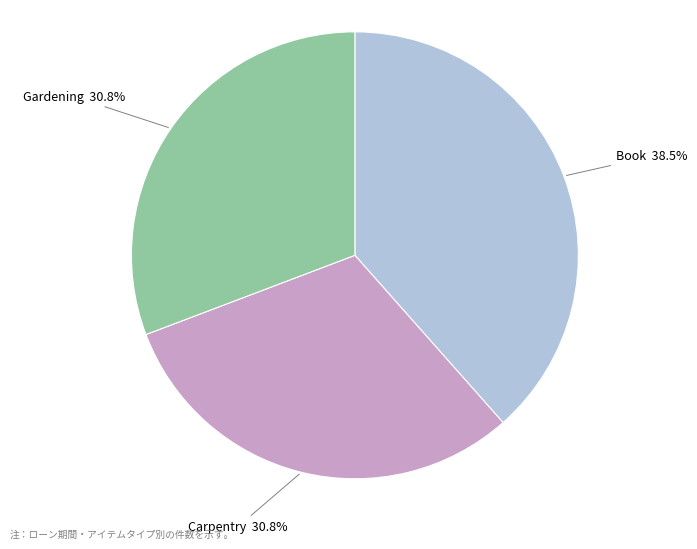

Is there a majority slice in this chart?

No